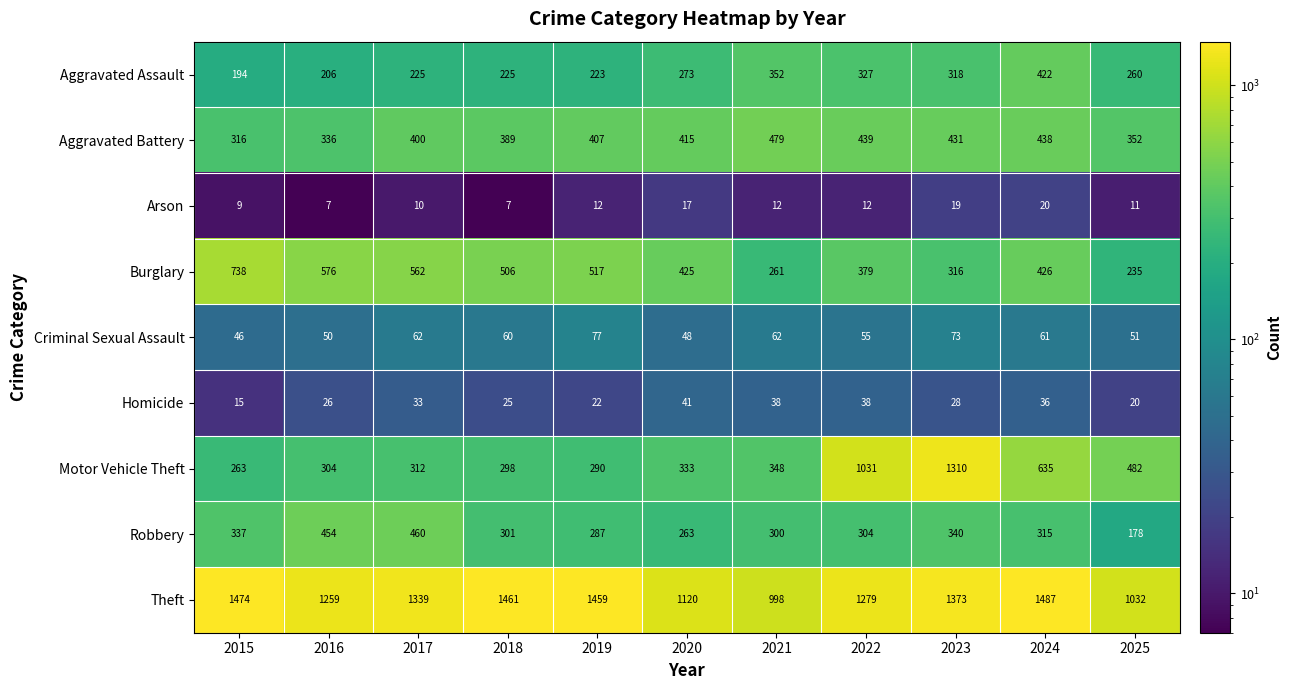

What value does the Robbery series have at 2020, to the nearest 50?

250